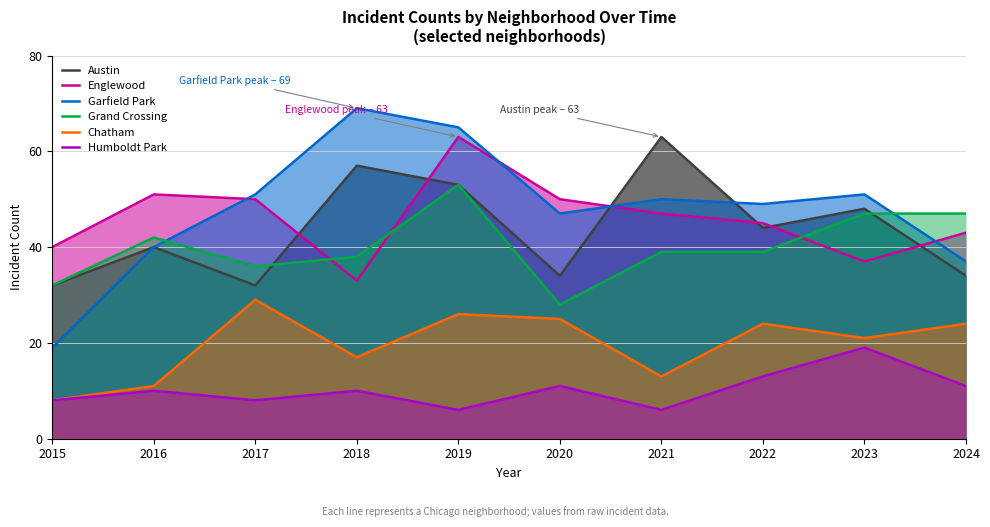

In Austin, how many points are higher than both neighbors (excluding endpoints)?

4